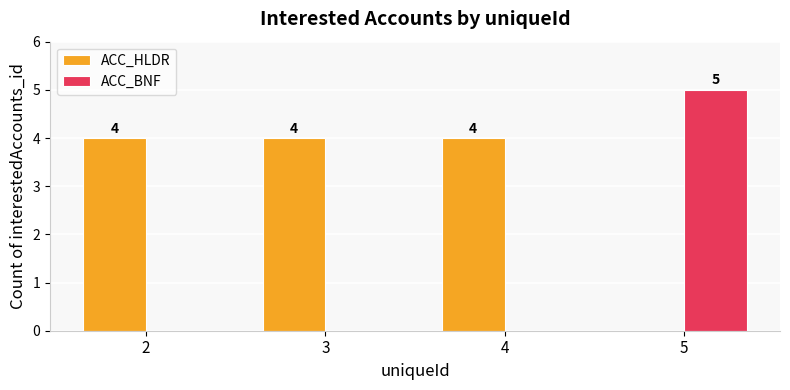

What is the approximate value of ACC_HLDR at 2?

4